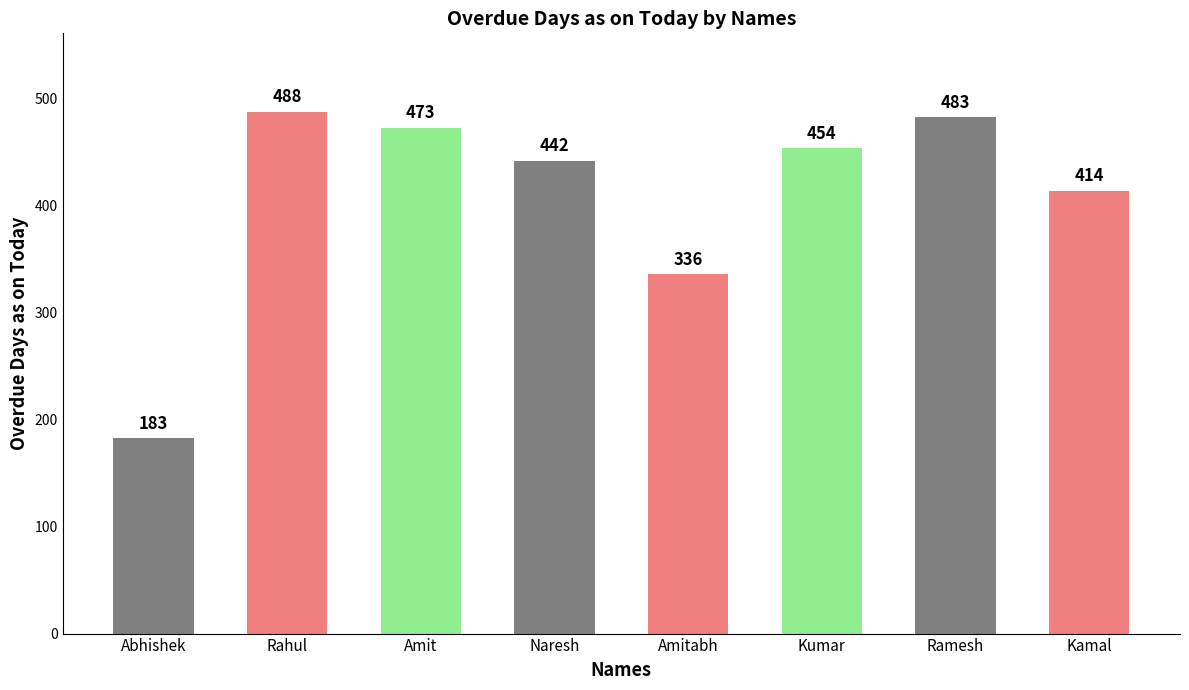

Where does the data first go above 454?

Rahul